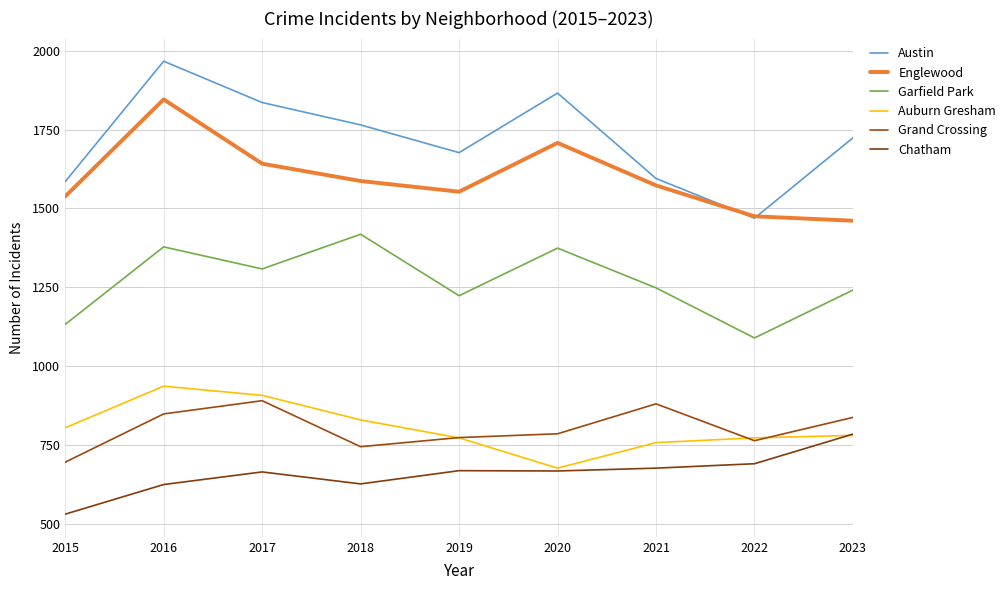

In Englewood, how many points are higher than both neighbors (excluding endpoints)?

2